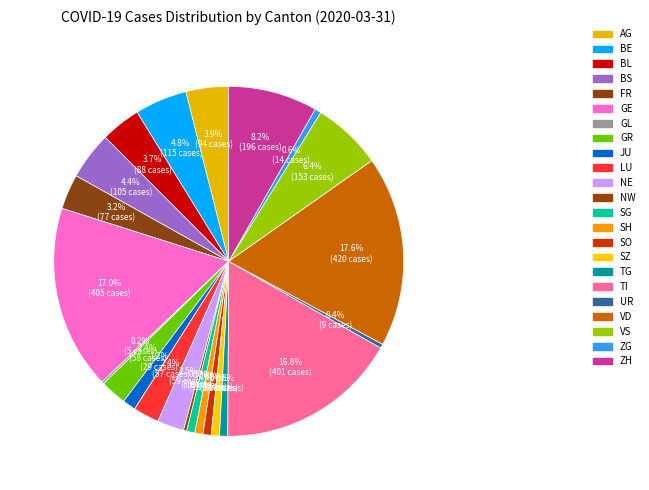

To the nearest percent, what is the average slice percentage?

4%